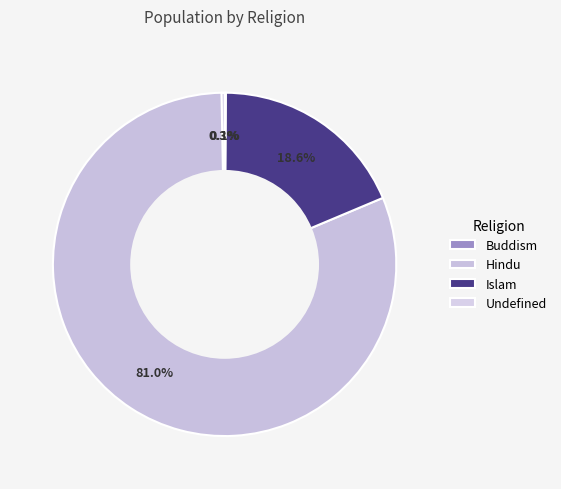

To the nearest percent, what portion does Hindu represent?

81%